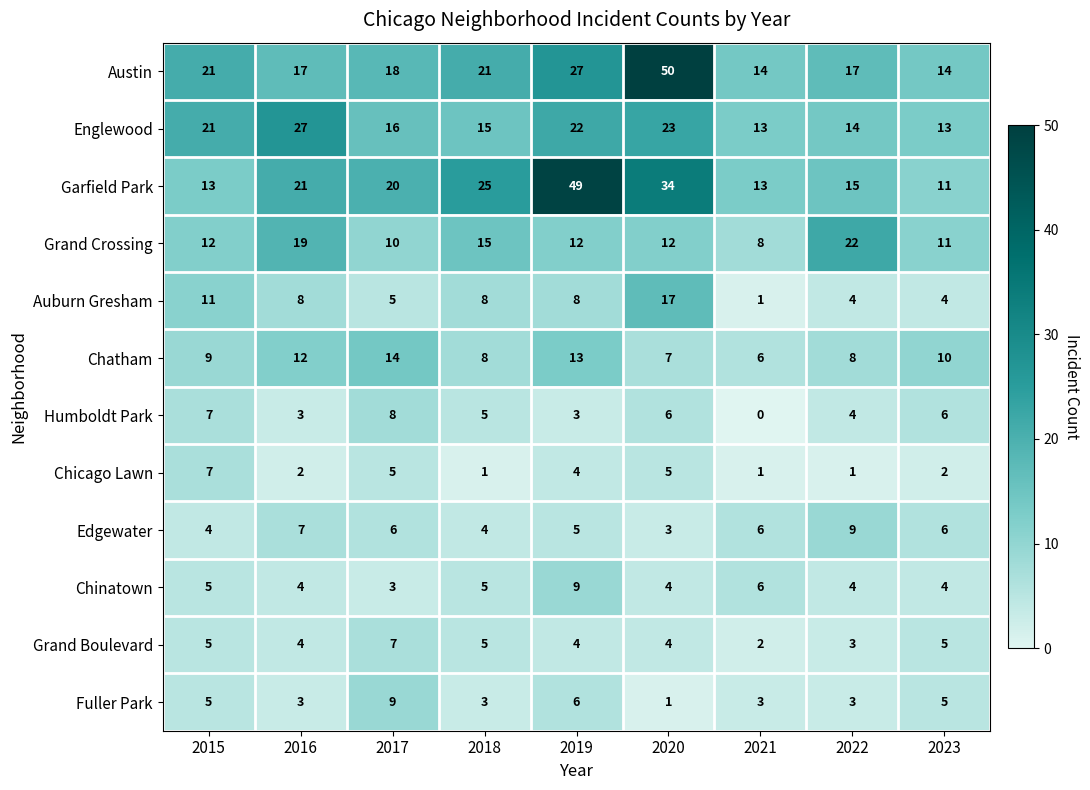

Which series has the largest total across all categories?

Garfield Park